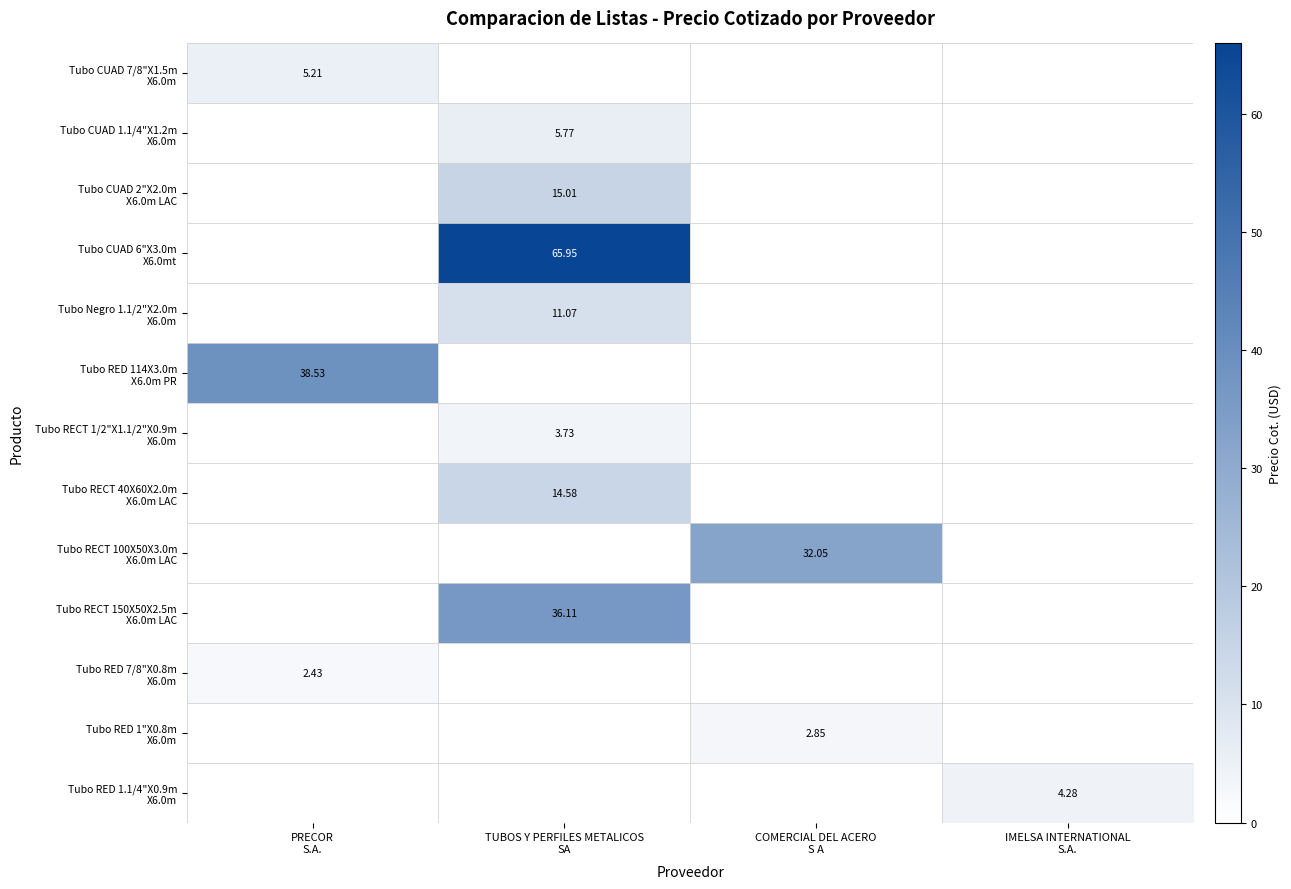

What is the difference between the highest and lowest values at PRECOR
S.A.?

36.1